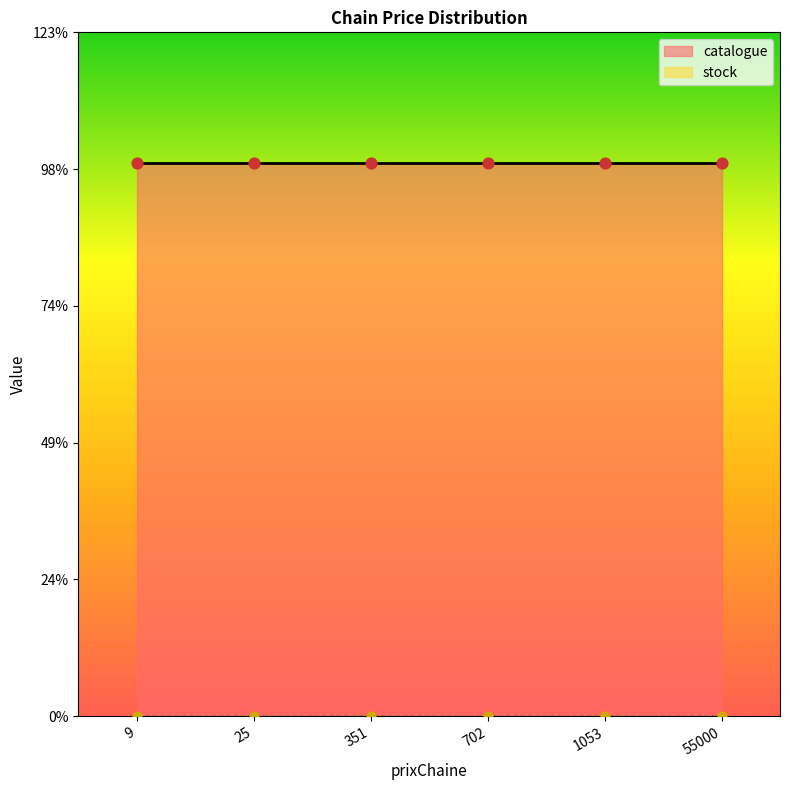

Which series contains the highest Y value?

catalogue